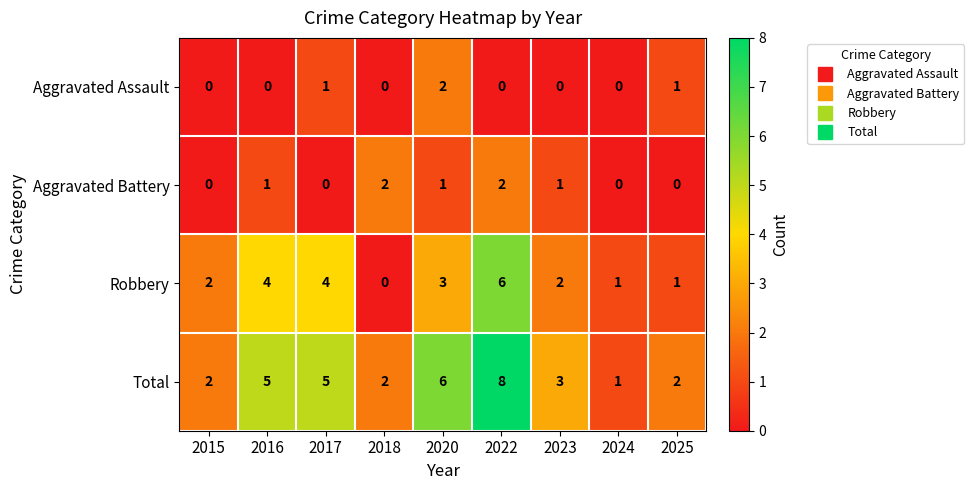

Is it true that Aggravated Battery equals 0 at 2025?

True